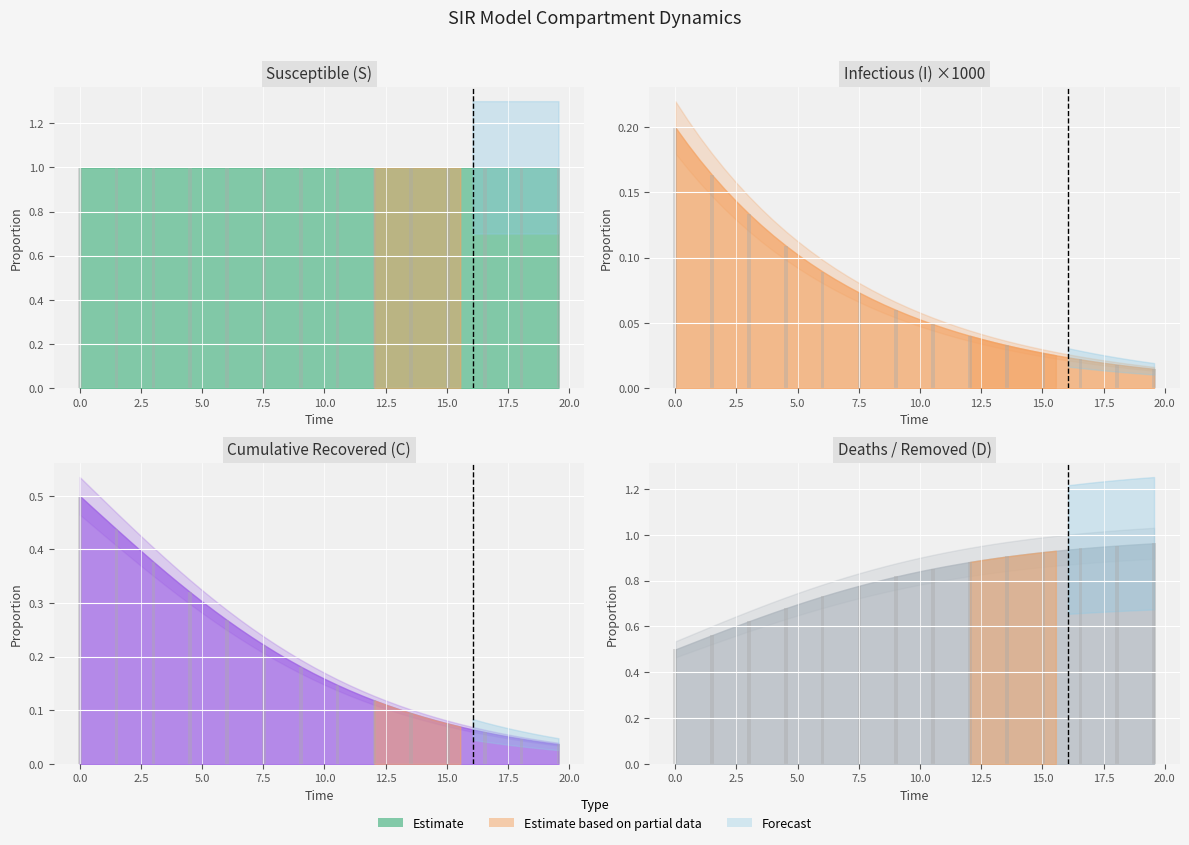

Which has a higher value, 16 or 19?

19